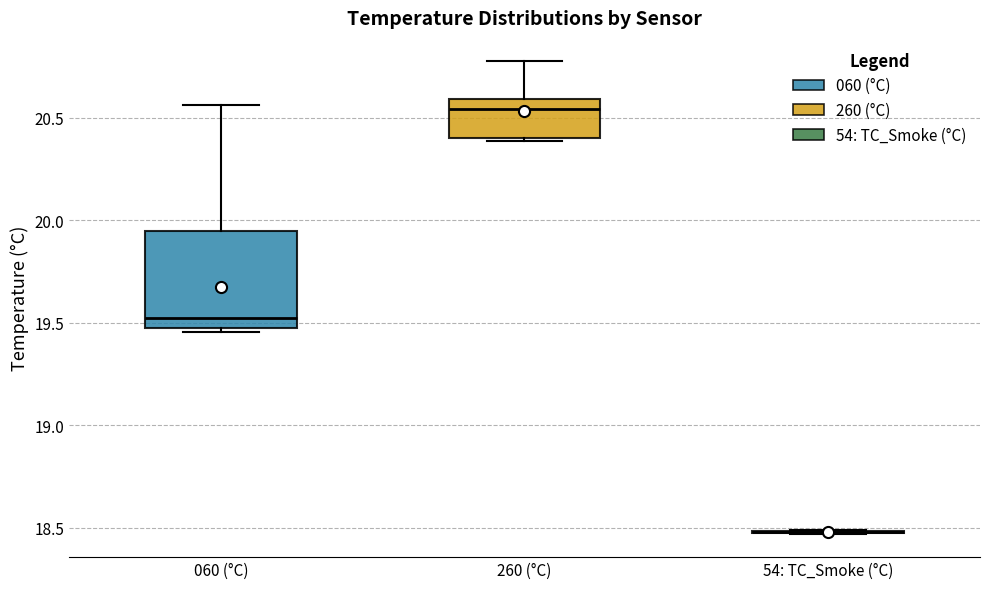

Reading left to right, transcribe this box plot: for each box, give where its median line is, the range the box spans, and where its two whiskers end, as read against the y-axis. The values are not printed on the chart, so give them approximately, as read against the axis.

060 (°C): median 19.50 (just above the box's lower edge), box 19.50 to 19.95, whiskers 19.45 to 20.55
260 (°C): median 20.55, box 20.40 to 20.60, whiskers 20.40 (just below the box's lower edge) to 20.80
54: TC_Smoke (°C): box collapsed to a line at 18.50, whiskers 18.45 to 18.50